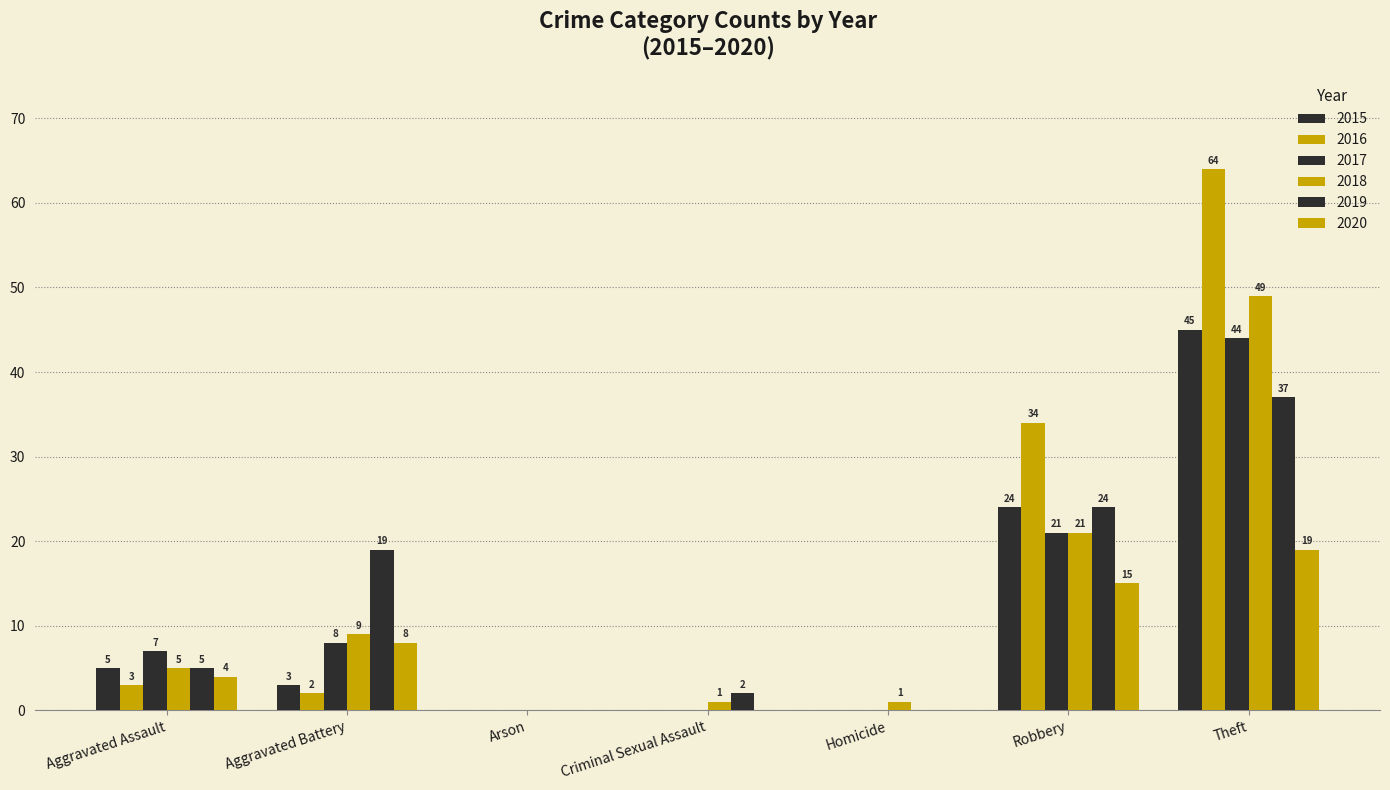

How many categories are shown in the chart?

7